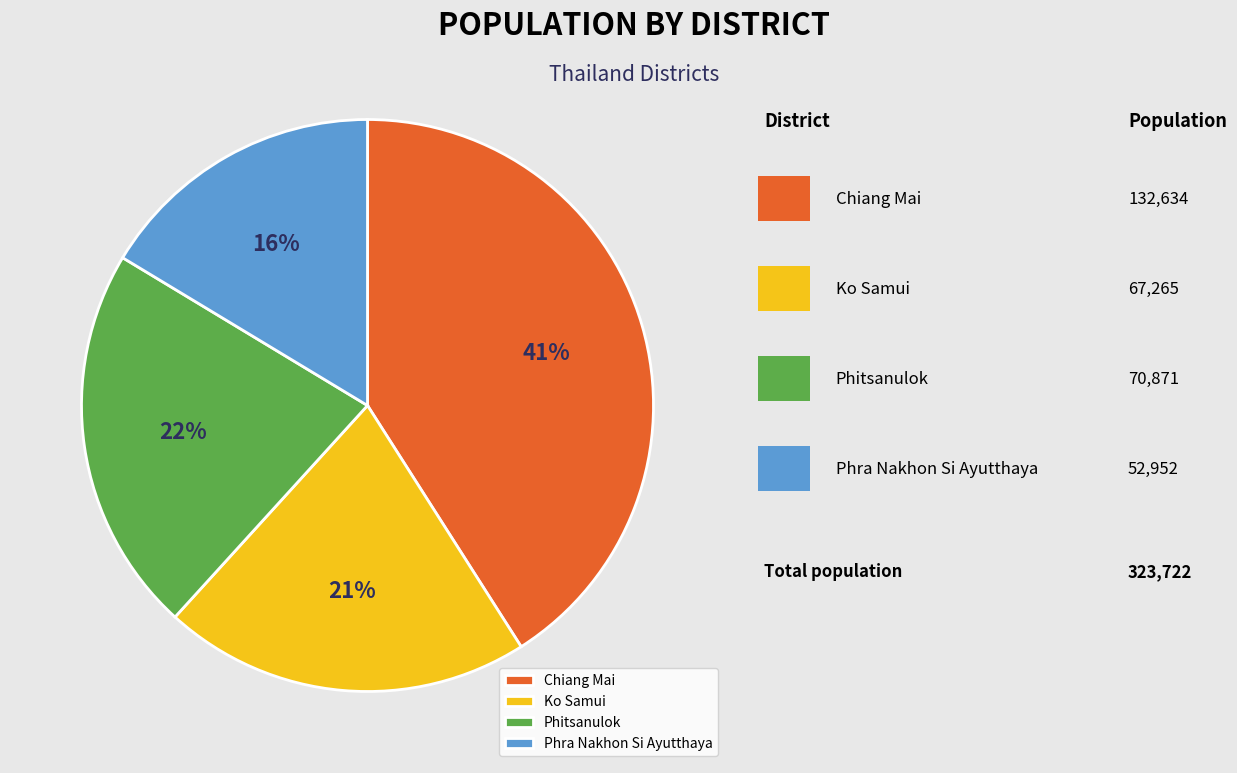

Is there any slice that represents more than half of the pie?

No